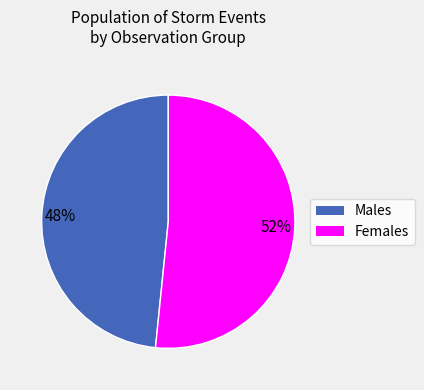

To the nearest percent, what is the average slice percentage?

50%